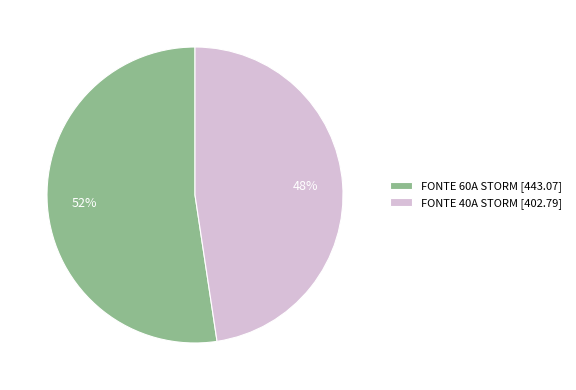

What is the majority slice?

FONTE 60A STORM